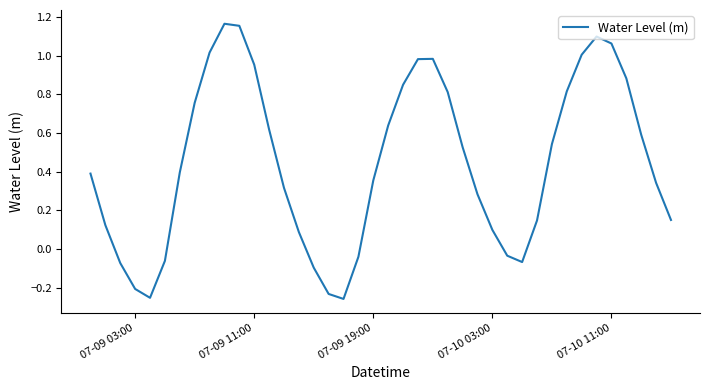

The value at 07-10 03:00 is 0.1. True or false?

True